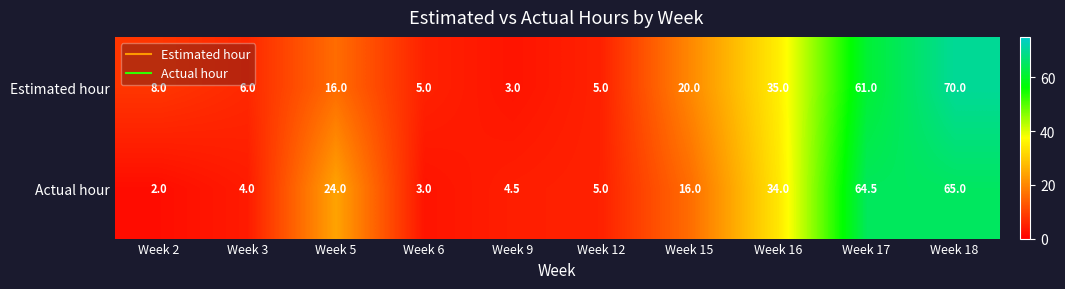

At which category does the chart reach its peak across all series?

Week 18